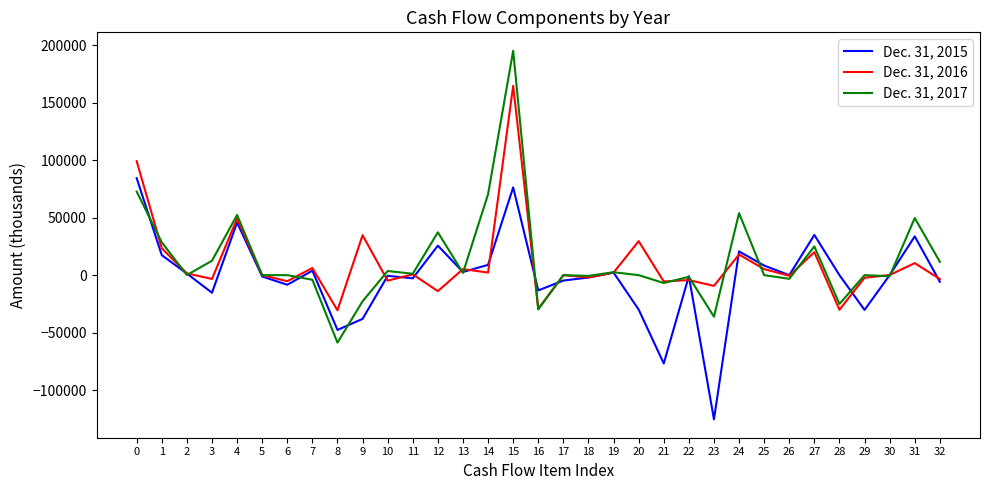

At which category is the sum across all series the highest?

15